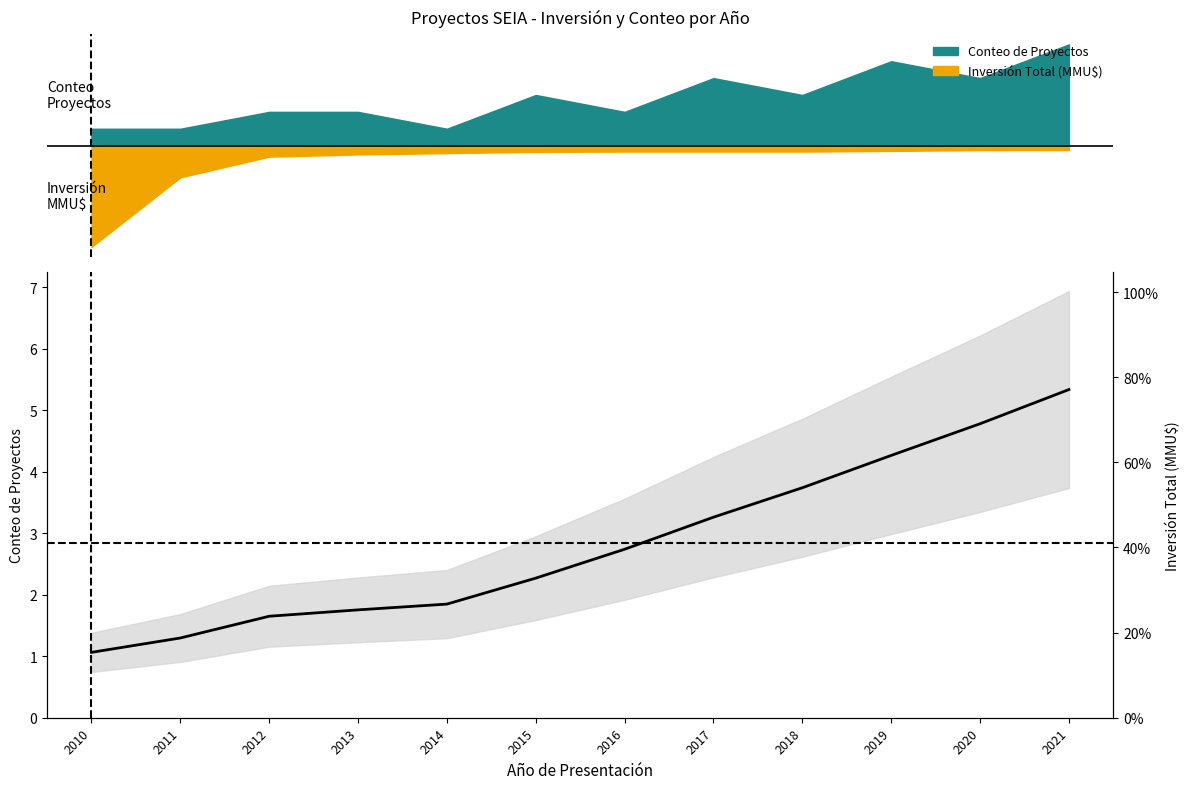

True or false: Conteo de Proyectos has a value of 4.3 at 2019.

True